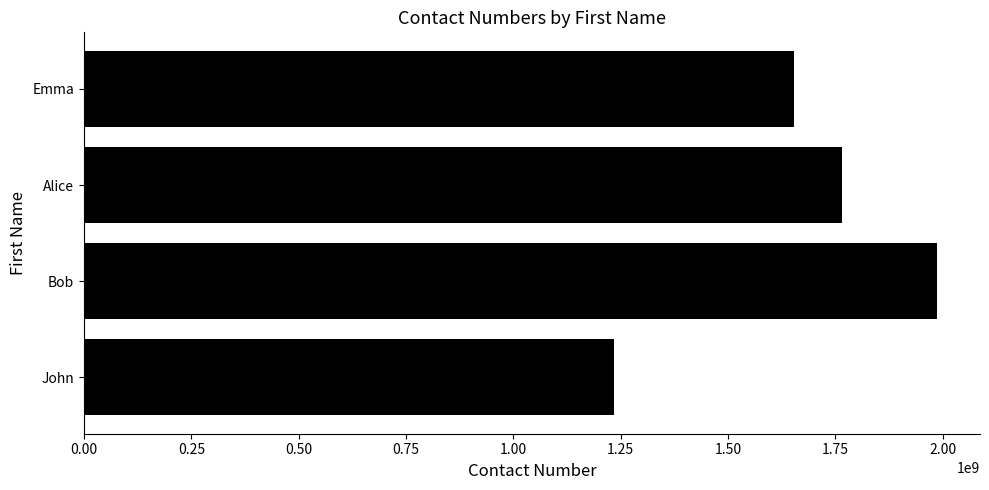

What is the difference between the second highest and minimum values?

530865000